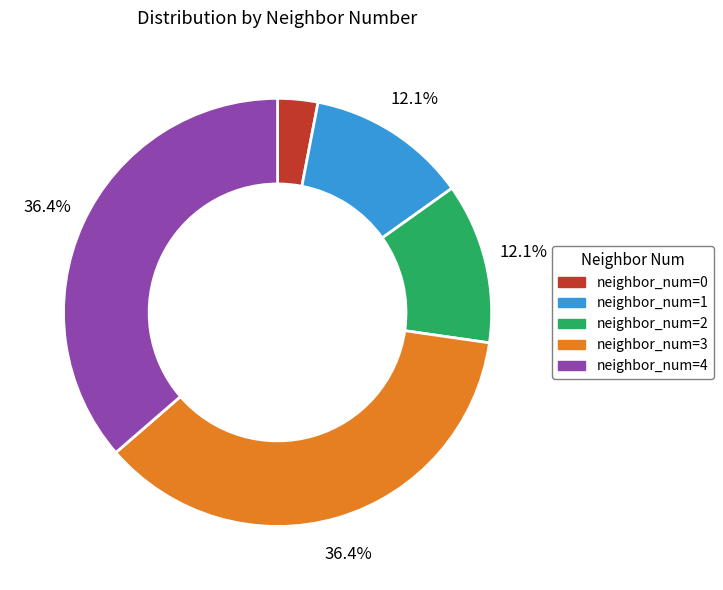

Approximately how many times larger is the value at neighbor_num=4 compared to neighbor_num=1?

3.0